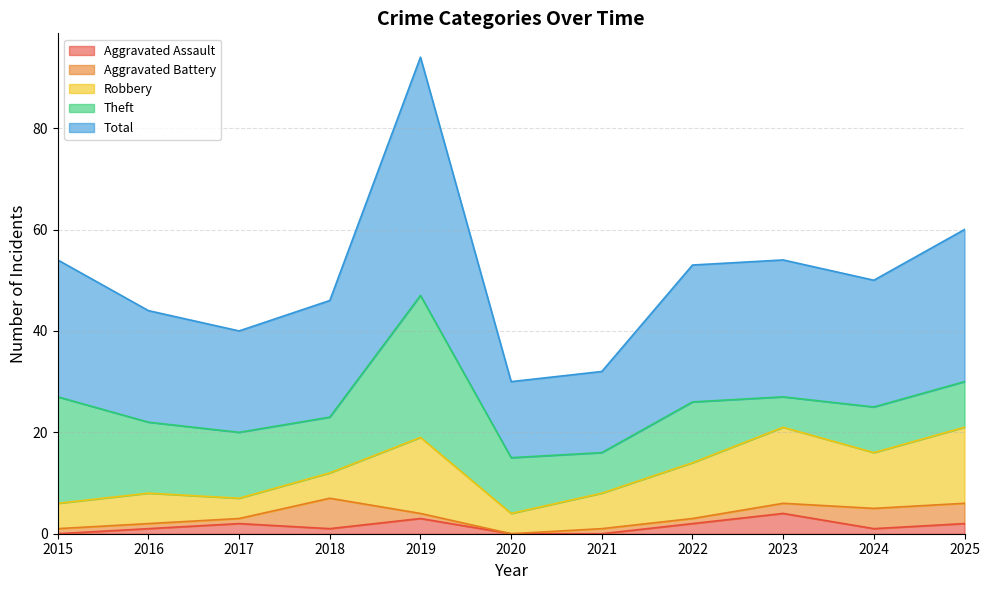

Which category has the lowest value in the Aggravated Battery series?

2020